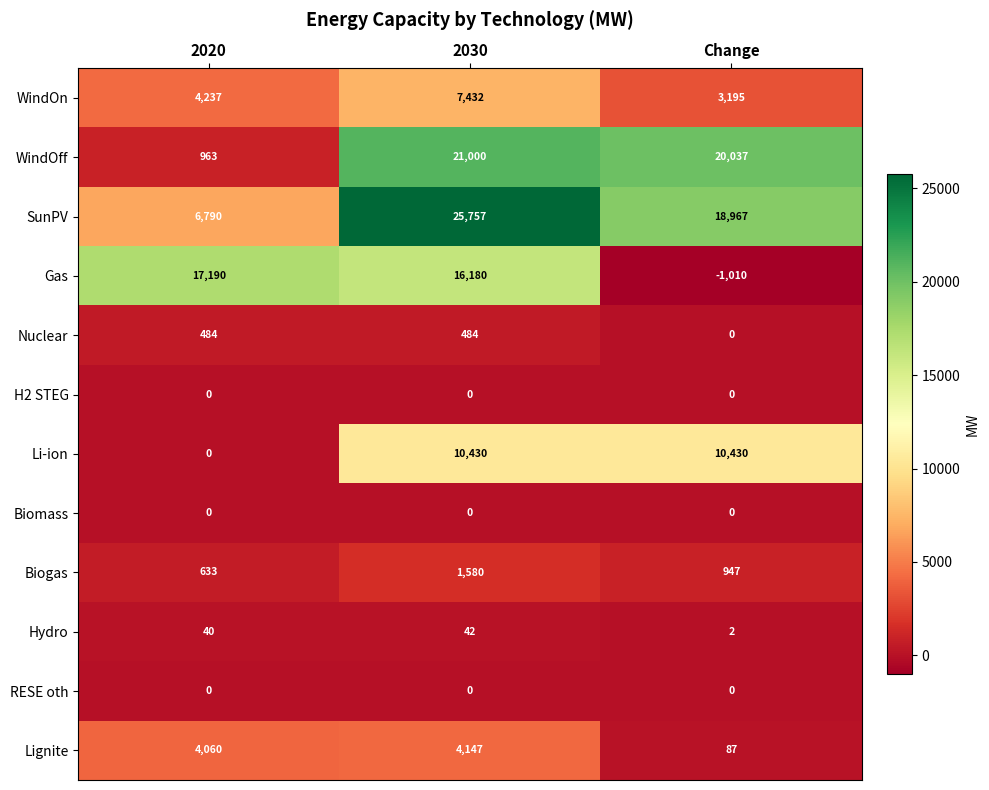

Which category has the lowest value in the WindOff series?

2020